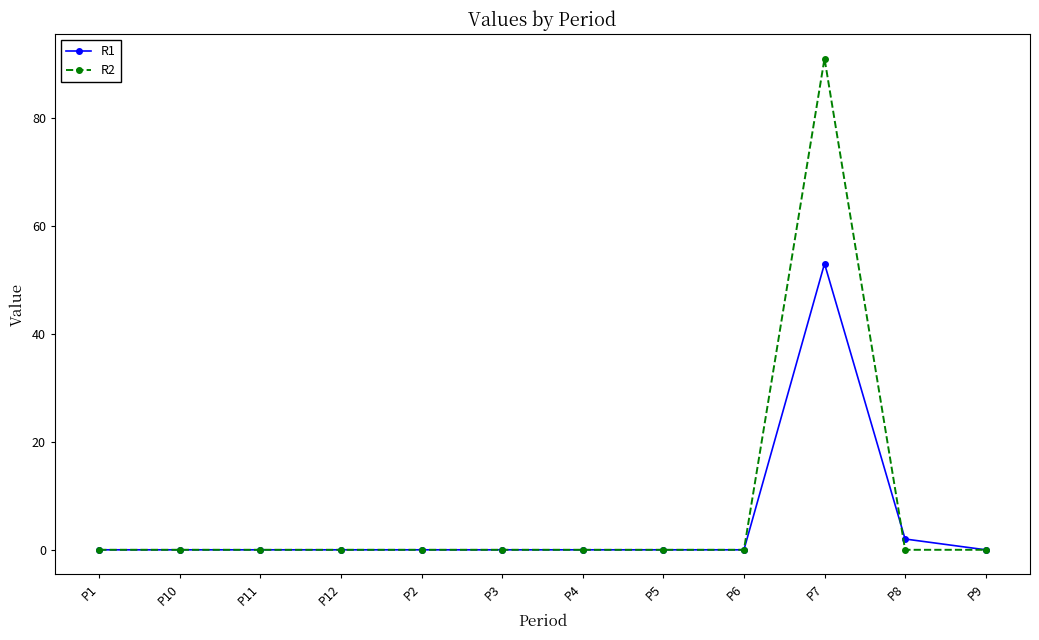

Rank the series by their maximum value, from lowest to highest.

R1, R2